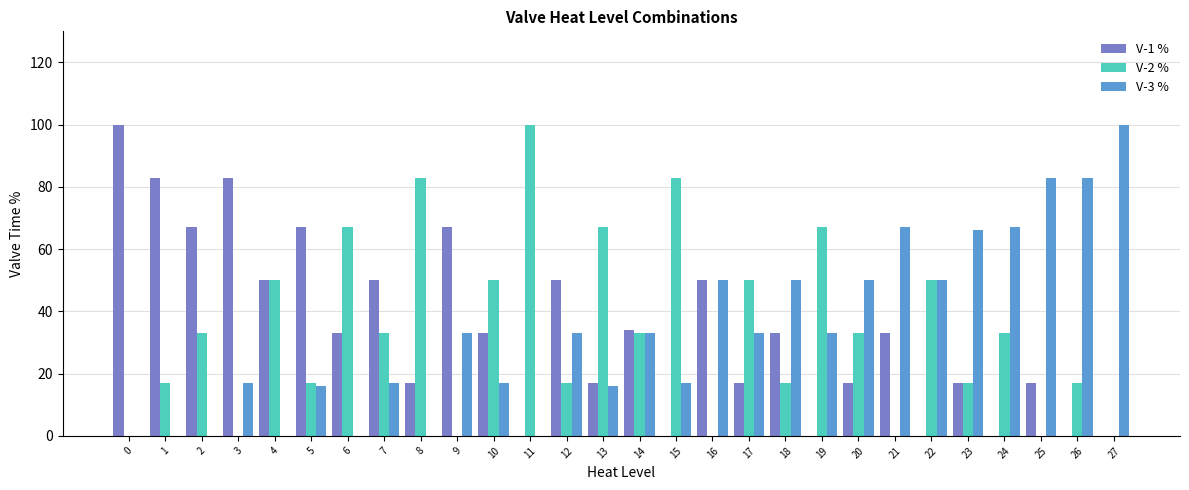

Which series changed the most between 6 and 16?

V-2 %